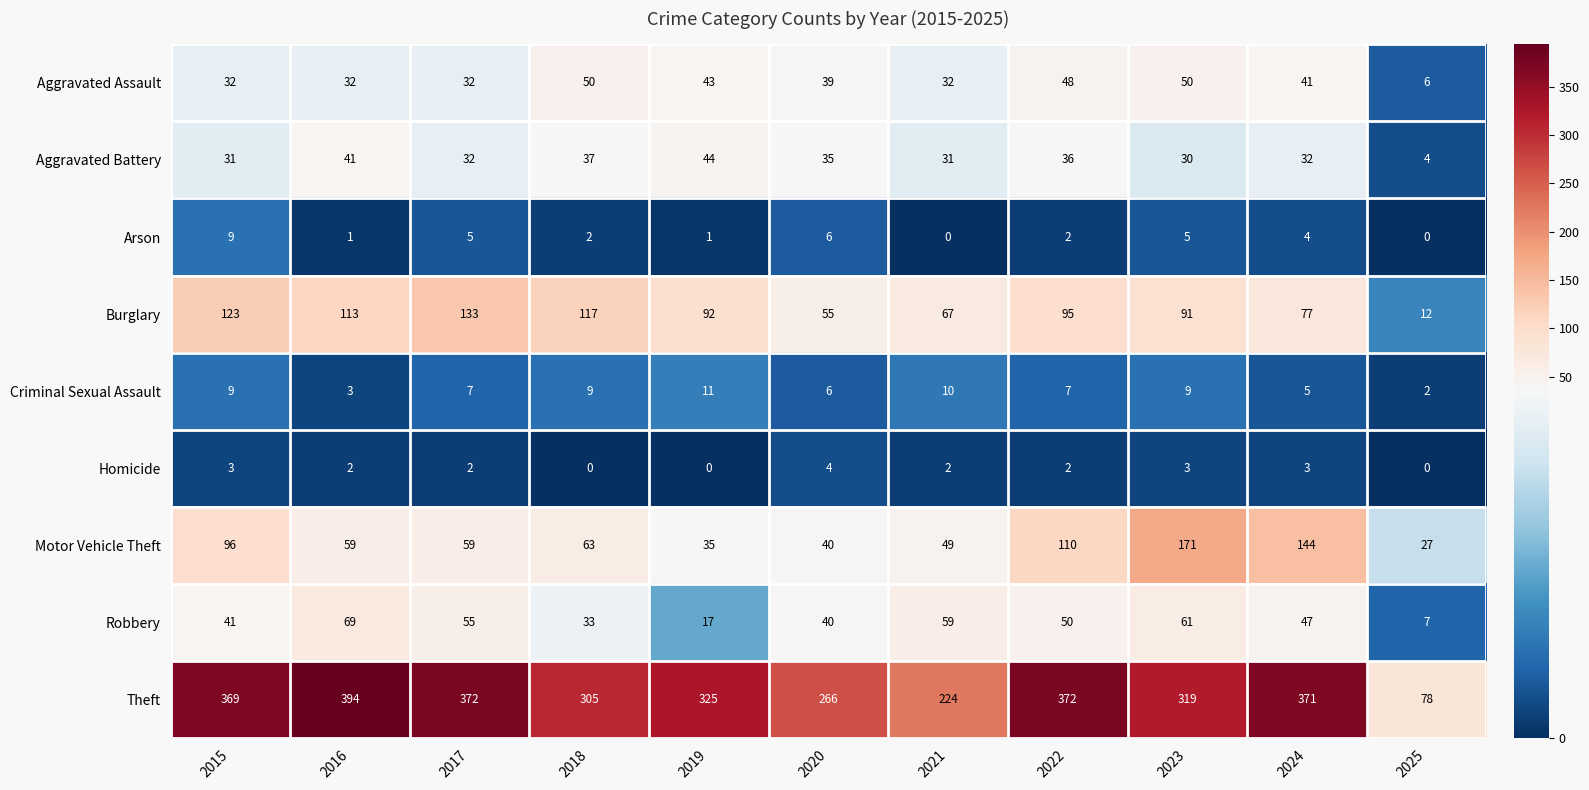

Between 2021 and 2022, which series saw the biggest shift?

Theft